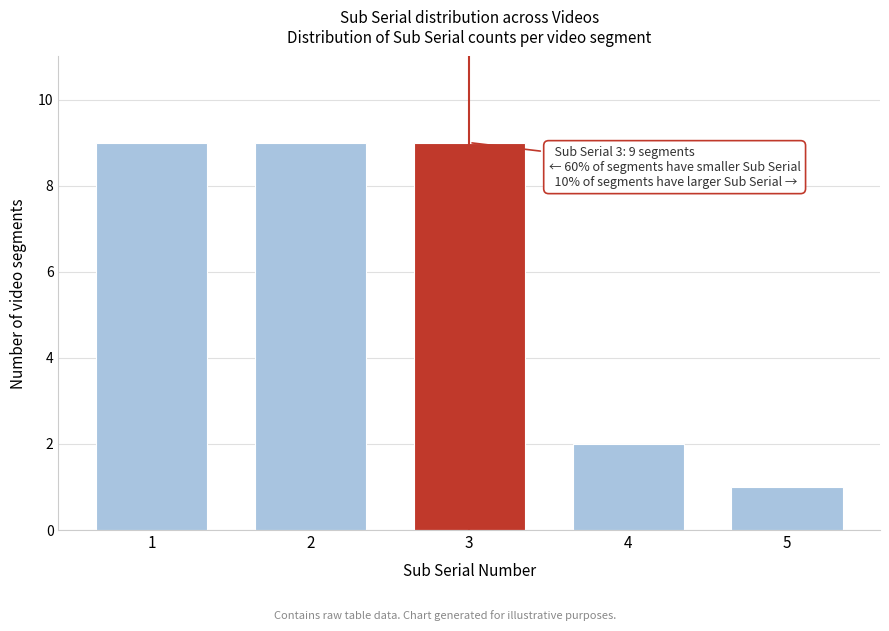

Reading left to right, list all the values displayed in this chart.

9	9	9	2	1